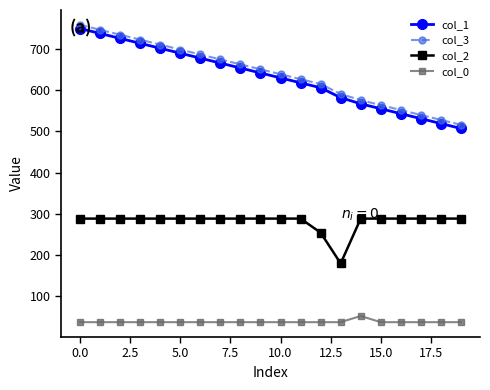

What is the value of the col_3 point at the 2nd from the left?

745.7